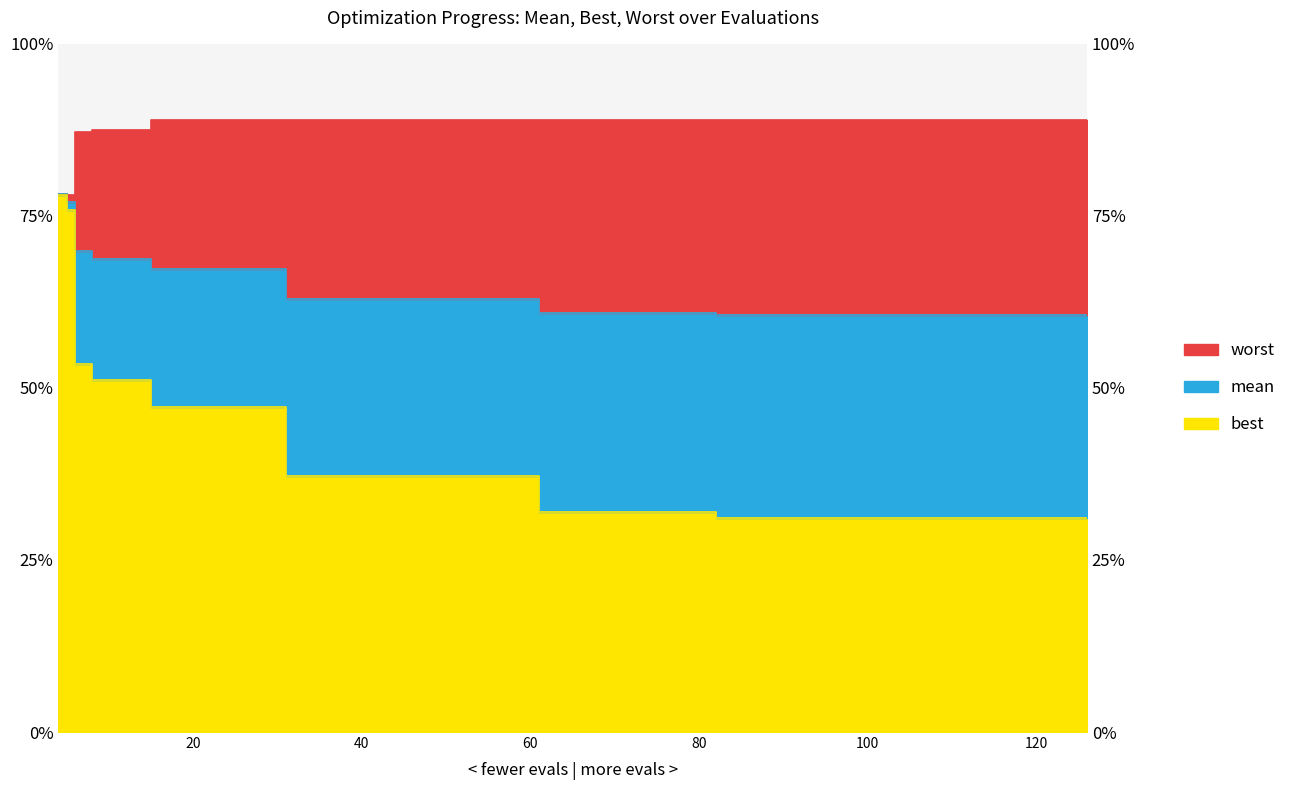

True or false: best has a value of 6.1 at 5.

False